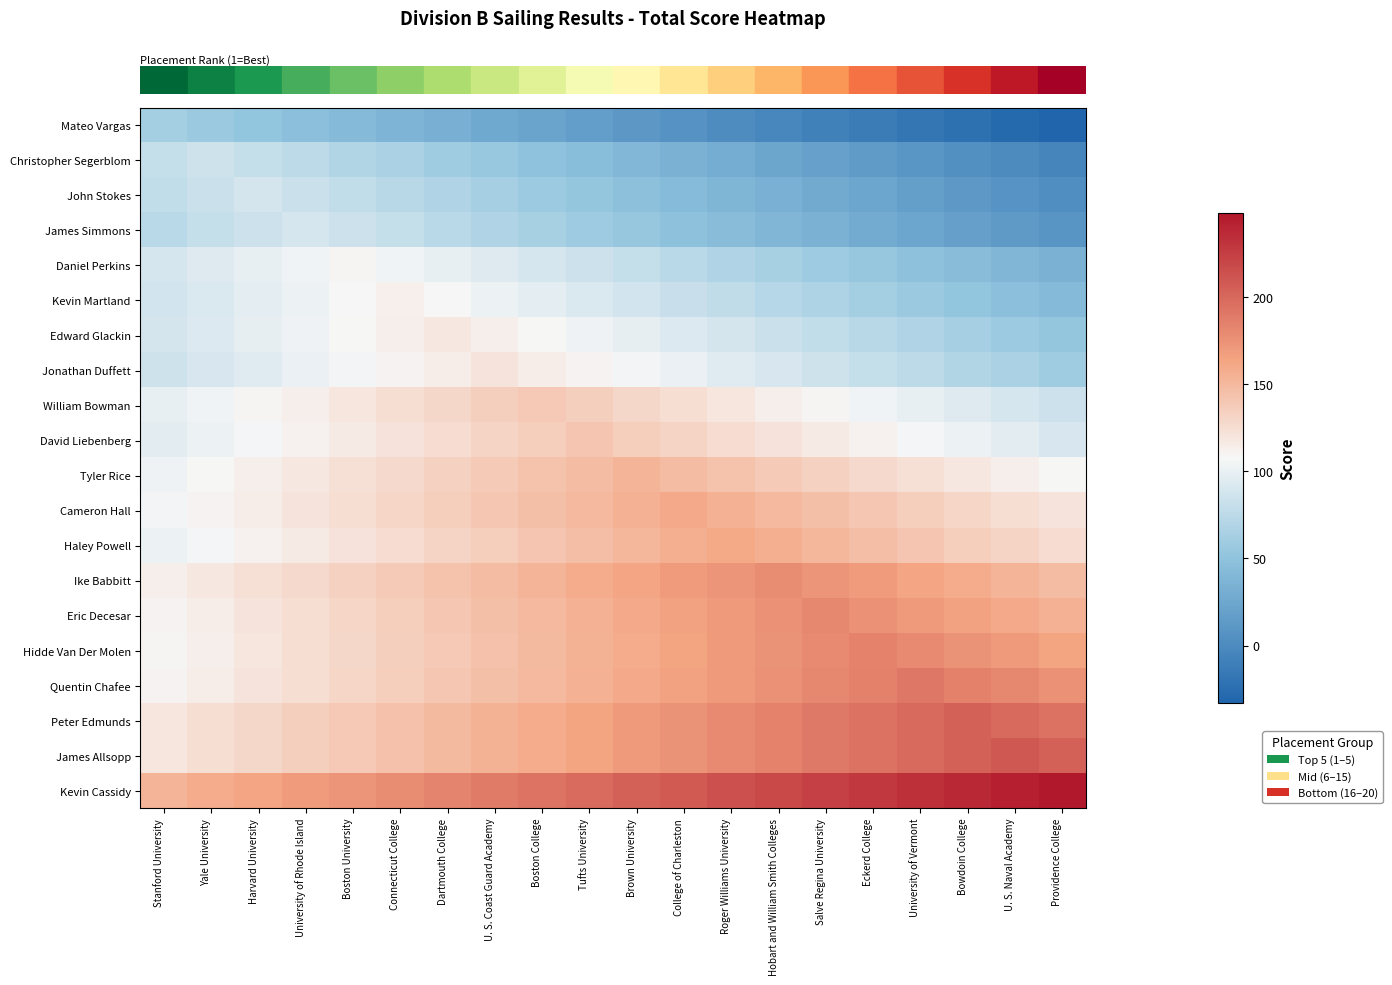

Reading right to left, list all the values displayed in this chart.

row_0: Providence College=-33	U. S. Naval Academy=-28	Bowdoin College=-23	University of Vermont=-18	Eckerd College=-13	Salve Regina University=-8	Hobart and William Smith Colleges=-3	Roger Williams University=2	College of Charleston=7	Brown University=12	Tufts University=17	Boston College=22	U. S. Coast Guard Academy=27	Dartmouth College=32	Connecticut College=37	Boston University=42	University of Rhode Island=47	Harvard University=52	Yale University=57	Stanford University=62
row_1: Providence College=-5	U. S. Naval Academy=0	Bowdoin College=5	University of Vermont=10	Eckerd College=15	Salve Regina University=20	Hobart and William Smith Colleges=25	Roger Williams University=30	College of Charleston=35	Brown University=40	Tufts University=45	Boston College=50	U. S. Coast Guard Academy=55	Dartmouth College=60	Connecticut College=65	Boston University=70	University of Rhode Island=75	Harvard University=80	Yale University=85	Stanford University=80
row_2: Providence College=3	U. S. Naval Academy=8	Bowdoin College=13	University of Vermont=18	Eckerd College=23	Salve Regina University=28	Hobart and William Smith Colleges=33	Roger Williams University=38	College of Charleston=43	Brown University=48	Tufts University=53	Boston College=58	U. S. Coast Guard Academy=63	Dartmouth College=68	Connecticut College=73	Boston University=78	University of Rhode Island=83	Harvard University=88	Yale University=83	Stanford University=78
row_3: Providence College=9	U. S. Naval Academy=14	Bowdoin College=19	University of Vermont=24	Eckerd College=29	Salve Regina University=34	Hobart and William Smith Colleges=39	Roger Williams University=44	College of Charleston=49	Brown University=54	Tufts University=59	Boston College=64	U. S. Coast Guard Academy=69	Dartmouth College=74	Connecticut College=79	Boston University=84	University of Rhode Island=89	Harvard University=84	Yale University=79	Stanford University=74
row_4: Providence College=34	U. S. Naval Academy=39	Bowdoin College=44	University of Vermont=49	Eckerd College=54	Salve Regina University=59	Hobart and William Smith Colleges=64	Roger Williams University=69	College of Charleston=74	Brown University=79	Tufts University=84	Boston College=89	U. S. Coast Guard Academy=94	Dartmouth College=99	Connecticut College=104	Boston University=109	University of Rhode Island=104	Harvard University=99	Yale University=94	Stanford University=89
row_5: Providence College=42	U. S. Naval Academy=47	Bowdoin College=52	University of Vermont=57	Eckerd College=62	Salve Regina University=67	Hobart and William Smith Colleges=72	Roger Williams University=77	College of Charleston=82	Brown University=87	Tufts University=92	Boston College=97	U. S. Coast Guard Academy=102	Dartmouth College=107	Connecticut College=112	Boston University=107	University of Rhode Island=102	Harvard University=97	Yale University=92	Stanford University=87
row_6: Providence College=53	U. S. Naval Academy=58	Bowdoin College=63	University of Vermont=68	Eckerd College=73	Salve Regina University=78	Hobart and William Smith Colleges=83	Roger Williams University=88	College of Charleston=93	Brown University=98	Tufts University=103	Boston College=108	U. S. Coast Guard Academy=113	Dartmouth College=118	Connecticut College=113	Boston University=108	University of Rhode Island=103	Harvard University=98	Yale University=93	Stanford University=88
row_7: Providence College=60	U. S. Naval Academy=65	Bowdoin College=70	University of Vermont=75	Eckerd College=80	Salve Regina University=85	Hobart and William Smith Colleges=90	Roger Williams University=95	College of Charleston=100	Brown University=105	Tufts University=110	Boston College=115	U. S. Coast Guard Academy=120	Dartmouth College=115	Connecticut College=110	Boston University=105	University of Rhode Island=100	Harvard University=95	Yale University=90	Stanford University=85
row_8: Providence College=84	U. S. Naval Academy=89	Bowdoin College=94	University of Vermont=99	Eckerd College=104	Salve Regina University=109	Hobart and William Smith Colleges=114	Roger Williams University=119	College of Charleston=124	Brown University=129	Tufts University=134	Boston College=139	U. S. Coast Guard Academy=134	Dartmouth College=129	Connecticut College=124	Boston University=119	University of Rhode Island=114	Harvard University=109	Yale University=104	Stanford University=99
row_9: Providence College=91	U. S. Naval Academy=96	Bowdoin College=101	University of Vermont=106	Eckerd College=111	Salve Regina University=116	Hobart and William Smith Colleges=121	Roger Williams University=126	College of Charleston=131	Brown University=136	Tufts University=141	Boston College=136	U. S. Coast Guard Academy=131	Dartmouth College=126	Connecticut College=121	Boston University=116	University of Rhode Island=111	Harvard University=106	Yale University=101	Stanford University=96
row_10: Providence College=108	U. S. Naval Academy=113	Bowdoin College=118	University of Vermont=123	Eckerd College=128	Salve Regina University=133	Hobart and William Smith Colleges=138	Roger Williams University=143	College of Charleston=148	Brown University=153	Tufts University=148	Boston College=143	U. S. Coast Guard Academy=138	Dartmouth College=133	Connecticut College=128	Boston University=123	University of Rhode Island=118	Harvard University=113	Yale University=108	Stanford University=103
row_11: Providence College=120	U. S. Naval Academy=125	Bowdoin College=130	University of Vermont=135	Eckerd College=140	Salve Regina University=145	Hobart and William Smith Colleges=150	Roger Williams University=155	College of Charleston=160	Brown University=155	Tufts University=150	Boston College=145	U. S. Coast Guard Academy=140	Dartmouth College=135	Connecticut College=130	Boston University=125	University of Rhode Island=120	Harvard University=115	Yale University=110	Stanford University=105
row_12: Providence College=126	U. S. Naval Academy=131	Bowdoin College=136	University of Vermont=141	Eckerd College=146	Salve Regina University=151	Hobart and William Smith Colleges=156	Roger Williams University=161	College of Charleston=156	Brown University=151	Tufts University=146	Boston College=141	U. S. Coast Guard Academy=136	Dartmouth College=131	Connecticut College=126	Boston University=121	University of Rhode Island=116	Harvard University=111	Yale University=106	Stanford University=101
row_13: Providence College=148	U. S. Naval Academy=153	Bowdoin College=158	University of Vermont=163	Eckerd College=168	Salve Regina University=173	Hobart and William Smith Colleges=178	Roger Williams University=173	College of Charleston=168	Brown University=163	Tufts University=158	Boston College=153	U. S. Coast Guard Academy=148	Dartmouth College=143	Connecticut College=138	Boston University=133	University of Rhode Island=128	Harvard University=123	Yale University=118	Stanford University=113
row_14: Providence College=155	U. S. Naval Academy=160	Bowdoin College=165	University of Vermont=170	Eckerd College=175	Salve Regina University=180	Hobart and William Smith Colleges=175	Roger Williams University=170	College of Charleston=165	Brown University=160	Tufts University=155	Boston College=150	U. S. Coast Guard Academy=145	Dartmouth College=140	Connecticut College=135	Boston University=130	University of Rhode Island=125	Harvard University=120	Yale University=115	Stanford University=110
row_15: Providence College=164	U. S. Naval Academy=169	Bowdoin College=174	University of Vermont=179	Eckerd College=184	Salve Regina University=179	Hobart and William Smith Colleges=174	Roger Williams University=169	College of Charleston=164	Brown University=159	Tufts University=154	Boston College=149	U. S. Coast Guard Academy=144	Dartmouth College=139	Connecticut College=134	Boston University=129	University of Rhode Island=124	Harvard University=119	Yale University=114	Stanford University=109
row_16: Providence College=175	U. S. Naval Academy=180	Bowdoin College=185	University of Vermont=190	Eckerd College=185	Salve Regina University=180	Hobart and William Smith Colleges=175	Roger Williams University=170	College of Charleston=165	Brown University=160	Tufts University=155	Boston College=150	U. S. Coast Guard Academy=145	Dartmouth College=140	Connecticut College=135	Boston University=130	University of Rhode Island=125	Harvard University=120	Yale University=115	Stanford University=110
row_17: Providence College=194	U. S. Naval Academy=199	Bowdoin College=204	University of Vermont=199	Eckerd College=194	Salve Regina University=189	Hobart and William Smith Colleges=184	Roger Williams University=179	College of Charleston=174	Brown University=169	Tufts University=164	Boston College=159	U. S. Coast Guard Academy=154	Dartmouth College=149	Connecticut College=144	Boston University=139	University of Rhode Island=134	Harvard University=129	Yale University=124	Stanford University=119
row_18: Providence College=204	U. S. Naval Academy=209	Bowdoin College=204	University of Vermont=199	Eckerd College=194	Salve Regina University=189	Hobart and William Smith Colleges=184	Roger Williams University=179	College of Charleston=174	Brown University=169	Tufts University=164	Boston College=159	U. S. Coast Guard Academy=154	Dartmouth College=149	Connecticut College=144	Boston University=139	University of Rhode Island=134	Harvard University=129	Yale University=124	Stanford University=119
row_19: Providence College=248	U. S. Naval Academy=243	Bowdoin College=238	University of Vermont=233	Eckerd College=228	Salve Regina University=223	Hobart and William Smith Colleges=218	Roger Williams University=213	College of Charleston=208	Brown University=203	Tufts University=198	Boston College=193	U. S. Coast Guard Academy=188	Dartmouth College=183	Connecticut College=178	Boston University=173	University of Rhode Island=168	Harvard University=163	Yale University=158	Stanford University=153